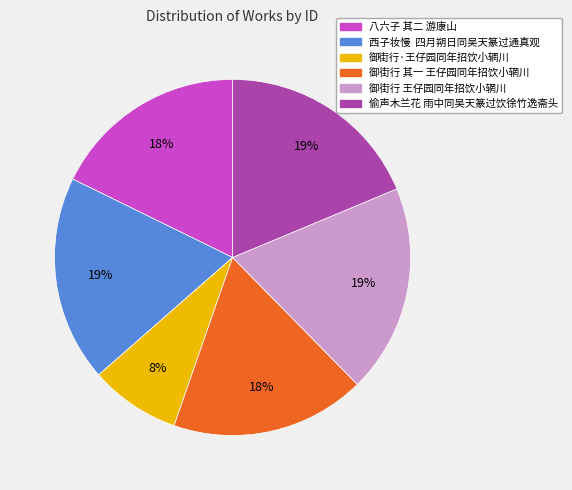

How many segments does this pie chart have?

6